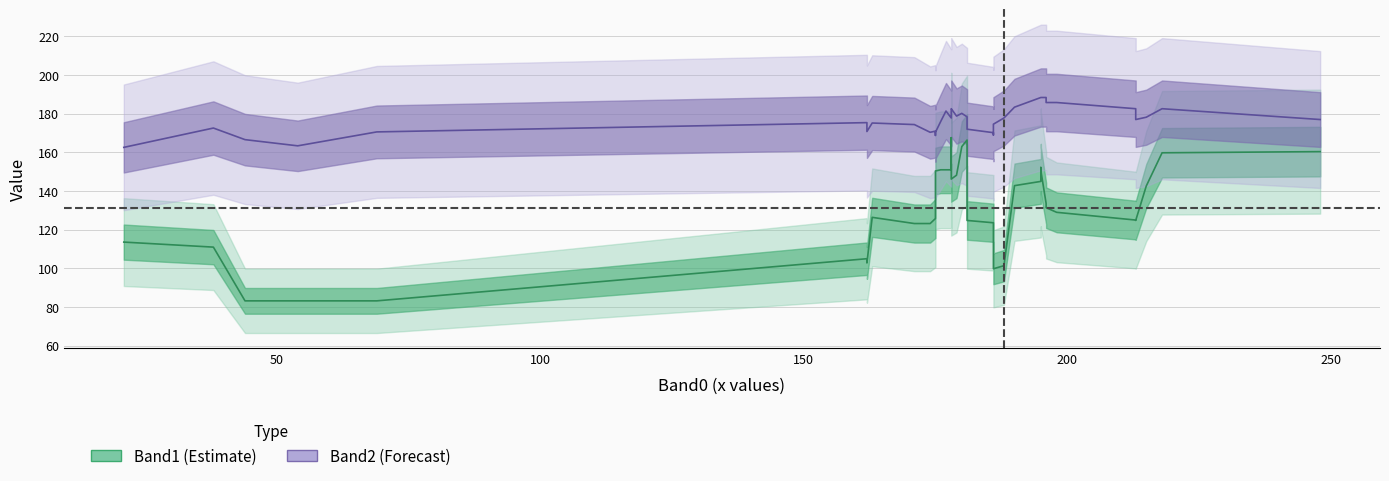

What is the difference between the Band1 values at 14 and 25?

24